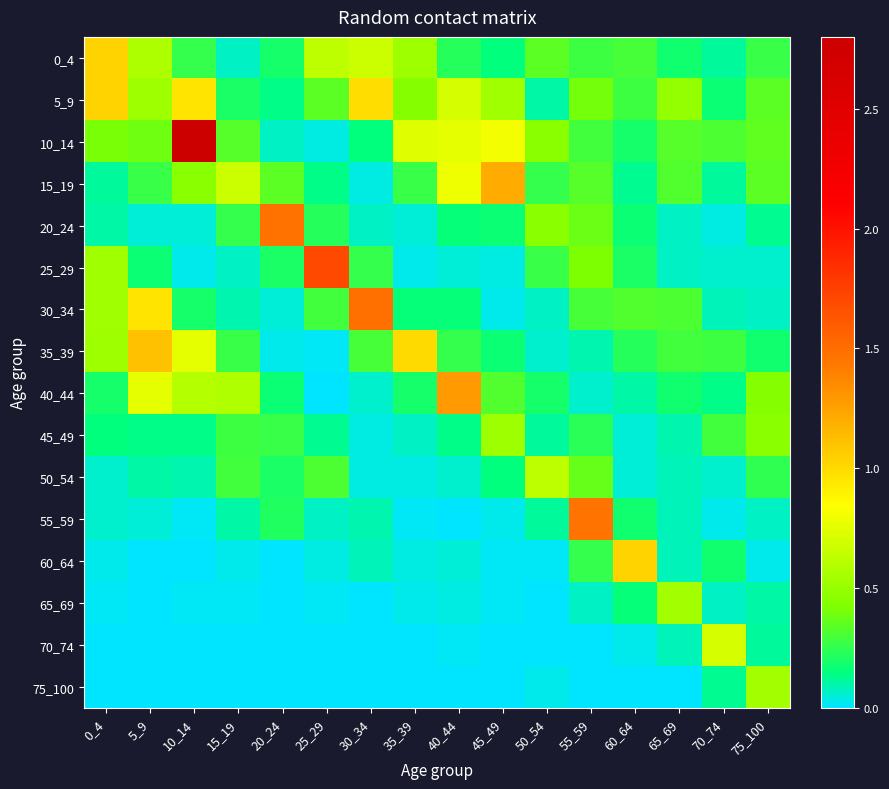

Reading right to left, what are all the values shown in this chart?

0_4: 75_100=0.3	70_74=0.1	65_69=0.2	60_64=0.3	55_59=0.3	50_54=0.3	45_49=0.2	40_44=0.2	35_39=0.5	30_34=0.7	25_29=0.6	20_24=0.2	15_19=0.1	10_14=0.3	5_9=0.6	0_4=1.0
5_9: 75_100=0.3	70_74=0.2	65_69=0.5	60_64=0.3	55_59=0.4	50_54=0.1	45_49=0.5	40_44=0.7	35_39=0.4	30_34=1.0	25_29=0.3	20_24=0.1	15_19=0.2	10_14=1.0	5_9=0.5	0_4=1.0
10_14: 75_100=0.4	70_74=0.3	65_69=0.3	60_64=0.2	55_59=0.3	50_54=0.5	45_49=0.8	40_44=0.8	35_39=0.7	30_34=0.2	25_29=0.0	20_24=0.1	15_19=0.3	10_14=2.8	5_9=0.4	0_4=0.4
15_19: 75_100=0.3	70_74=0.1	65_69=0.3	60_64=0.1	55_59=0.3	50_54=0.3	45_49=1.2	40_44=0.8	35_39=0.3	30_34=0.0	25_29=0.1	20_24=0.3	15_19=0.7	10_14=0.5	5_9=0.3	0_4=0.1
20_24: 75_100=0.1	70_74=0.0	65_69=0.1	60_64=0.2	55_59=0.4	50_54=0.5	45_49=0.2	40_44=0.2	35_39=0.0	30_34=0.1	25_29=0.2	20_24=1.5	15_19=0.3	10_14=0.0	5_9=0.0	0_4=0.1
25_29: 75_100=0.1	70_74=0.1	65_69=0.1	60_64=0.2	55_59=0.4	50_54=0.3	45_49=0.0	40_44=0.0	35_39=0.0	30_34=0.3	25_29=1.7	20_24=0.2	15_19=0.1	10_14=0.0	5_9=0.2	0_4=0.5
30_34: 75_100=0.1	70_74=0.1	65_69=0.3	60_64=0.3	55_59=0.3	50_54=0.1	45_49=0.0	40_44=0.2	35_39=0.2	30_34=1.5	25_29=0.3	20_24=0.1	15_19=0.1	10_14=0.2	5_9=1.0	0_4=0.5
35_39: 75_100=0.2	70_74=0.3	65_69=0.3	60_64=0.2	55_59=0.1	50_54=0.1	45_49=0.2	40_44=0.3	35_39=1.0	30_34=0.3	25_29=0.0	20_24=0.0	15_19=0.3	10_14=0.8	5_9=1.1	0_4=0.5
40_44: 75_100=0.4	70_74=0.1	65_69=0.2	60_64=0.1	55_59=0.1	50_54=0.2	45_49=0.3	40_44=1.3	35_39=0.2	30_34=0.1	25_29=0.0	20_24=0.2	15_19=0.6	10_14=0.6	5_9=0.8	0_4=0.2
45_49: 75_100=0.5	70_74=0.3	65_69=0.1	60_64=0.1	55_59=0.2	50_54=0.1	45_49=0.5	40_44=0.1	35_39=0.1	30_34=0.0	25_29=0.1	20_24=0.3	15_19=0.3	10_14=0.1	5_9=0.1	0_4=0.1
50_54: 75_100=0.2	70_74=0.1	65_69=0.1	60_64=0.0	55_59=0.4	50_54=0.6	45_49=0.1	40_44=0.1	35_39=0.0	30_34=0.0	25_29=0.3	20_24=0.2	15_19=0.3	10_14=0.1	5_9=0.1	0_4=0.1
55_59: 75_100=0.1	70_74=0.0	65_69=0.1	60_64=0.2	55_59=1.5	50_54=0.1	45_49=0.0	40_44=0.0	35_39=0.0	30_34=0.1	25_29=0.1	20_24=0.2	15_19=0.1	10_14=0.0	5_9=0.1	0_4=0.1
60_64: 75_100=0.0	70_74=0.2	65_69=0.1	60_64=1.0	55_59=0.3	50_54=0.0	45_49=0.0	40_44=0.0	35_39=0.0	30_34=0.1	25_29=0.0	20_24=0.0	15_19=0.0	10_14=0.0	5_9=0.0	0_4=0.0
65_69: 75_100=0.1	70_74=0.1	65_69=0.5	60_64=0.2	55_59=0.1	50_54=0.0	45_49=0.0	40_44=0.0	35_39=0.0	30_34=0.0	25_29=0.0	20_24=0.0	15_19=0.0	10_14=0.0	5_9=0.0	0_4=0.0
70_74: 75_100=0.1	70_74=0.7	65_69=0.1	60_64=0.0	55_59=0.0	50_54=0.0	45_49=0.0	40_44=0.0	35_39=0.0	30_34=0.0	25_29=0.0	20_24=0.0	15_19=0.0	10_14=0.0	5_9=0.0	0_4=0.0
75_100: 75_100=0.5	70_74=0.1	65_69=0.0	60_64=0.0	55_59=0.0	50_54=0.0	45_49=0.0	40_44=0.0	35_39=0.0	30_34=0.0	25_29=0.0	20_24=0.0	15_19=0.0	10_14=0.0	5_9=0.0	0_4=0.0